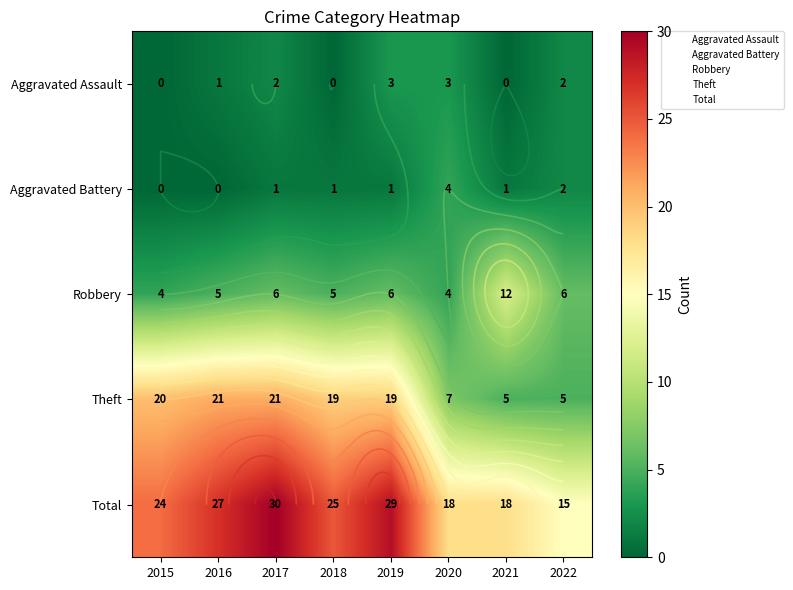

List the series in order of their peak value, highest first.

Total, Theft, Robbery, Aggravated Battery, Aggravated Assault